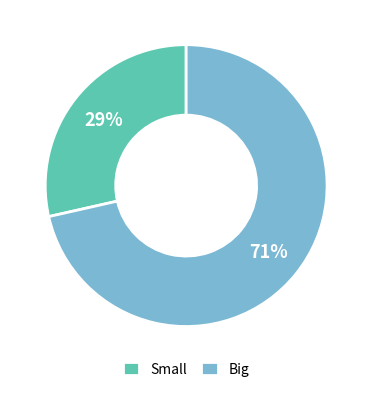

Between Big and Small, which is larger?

Big